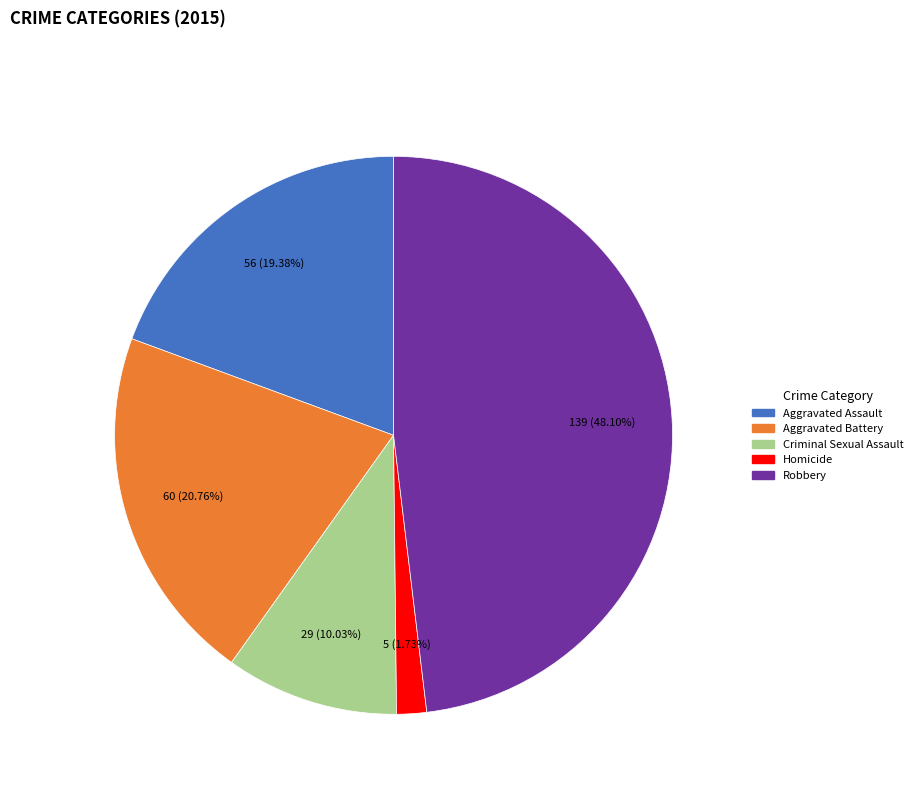

Does any single category account for the majority?

No